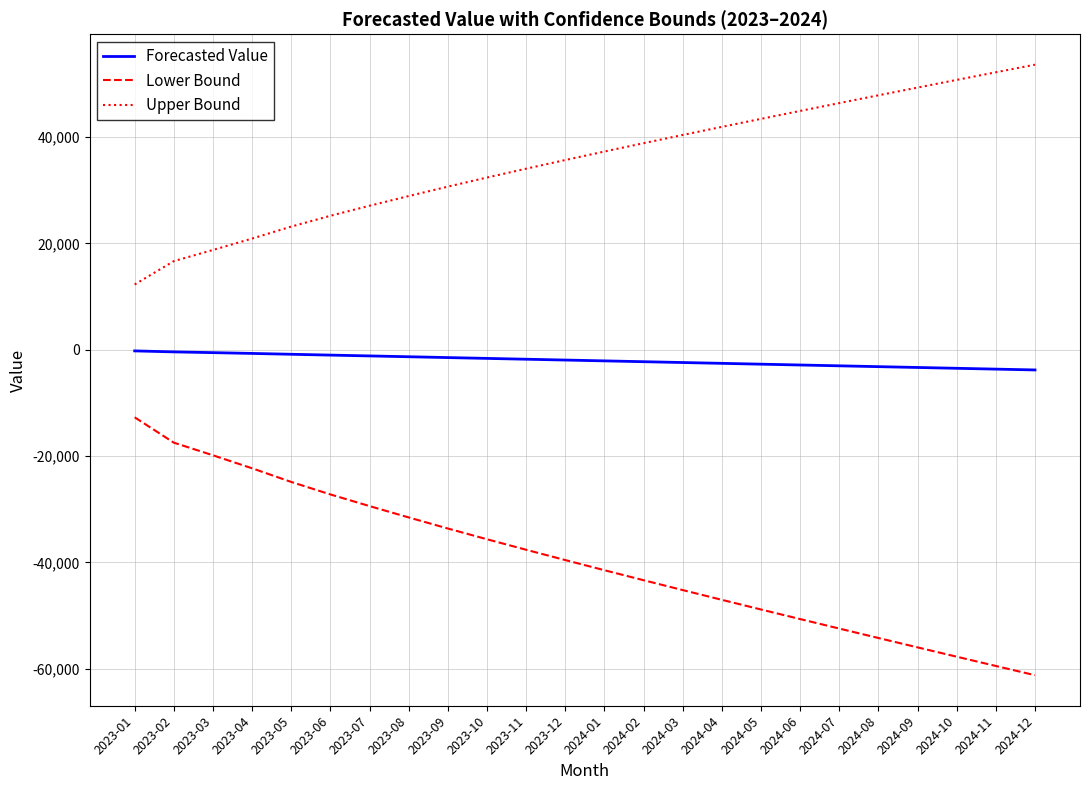

True or false: Upper Bound has a value of 14109.6 at 2023-06.

False